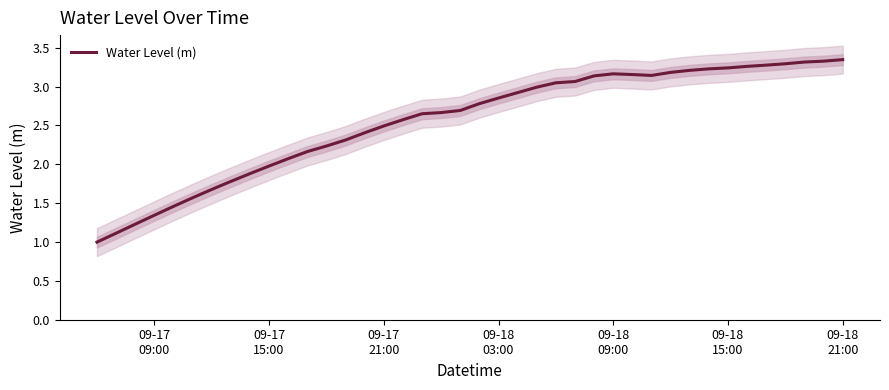

What is the minimum value for Water Level (m)?

1.0